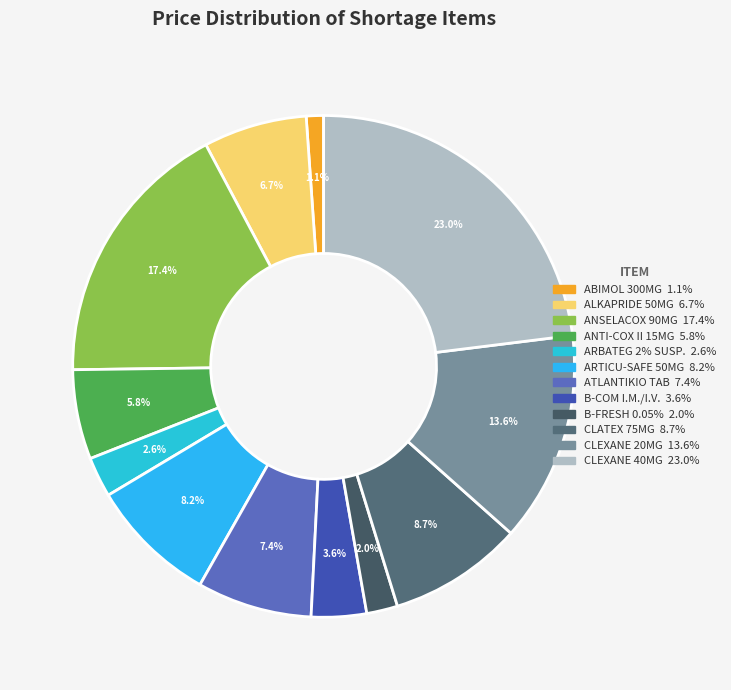

To the nearest percent, what portion does CLEXANE 20MG represent?

14%